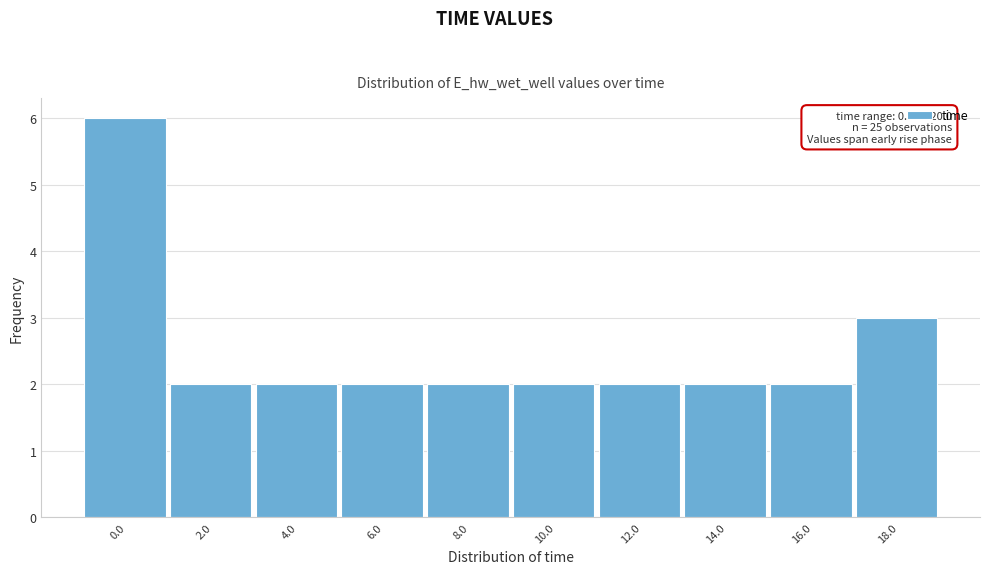

Reading left to right, transcribe all the data shown in this chart.

0.0=6	2.0=2	4.0=2	6.0=2	8.0=2	10.0=2	12.0=2	14.0=2	16.0=2	18.0=3